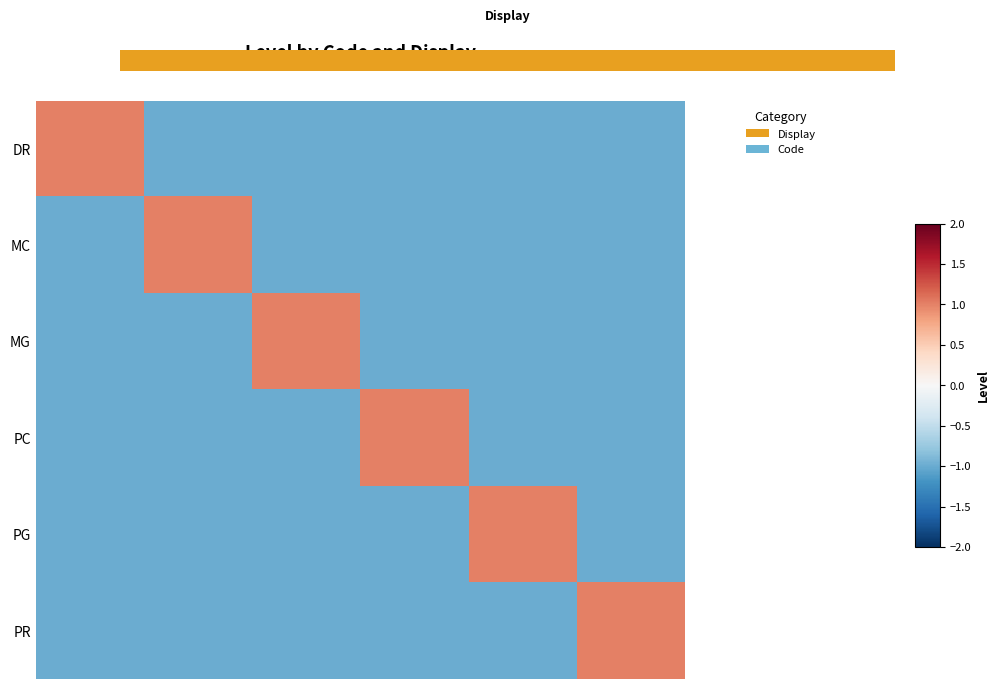

The row_0 series shows -1 at 2. True or false?

True